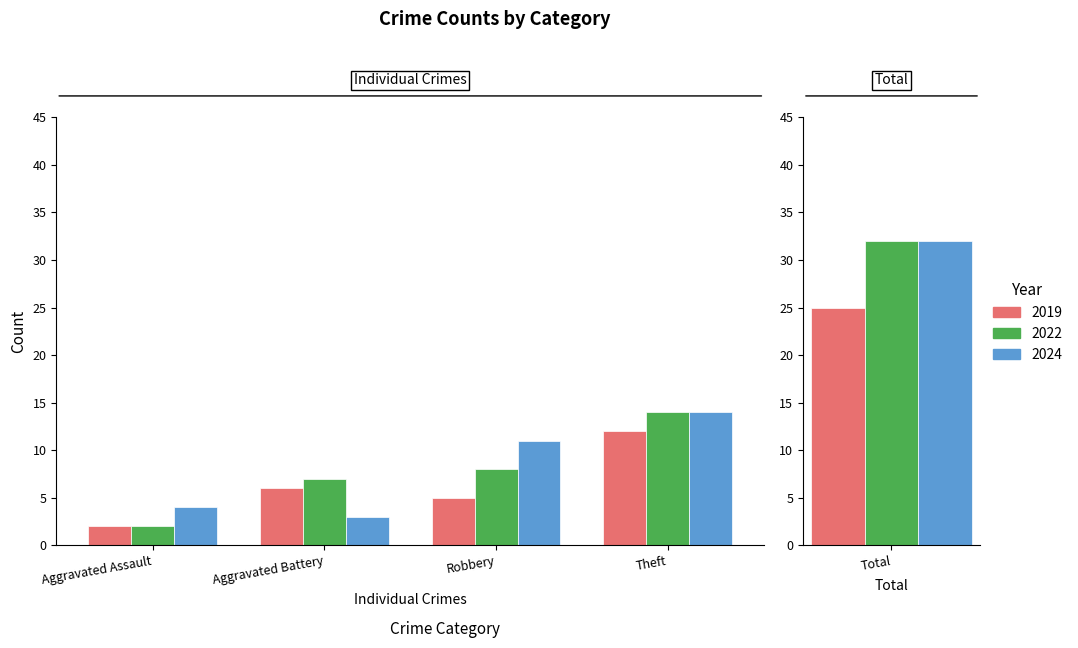

What is the value of the 2024 bar at the 2nd from the left?

3